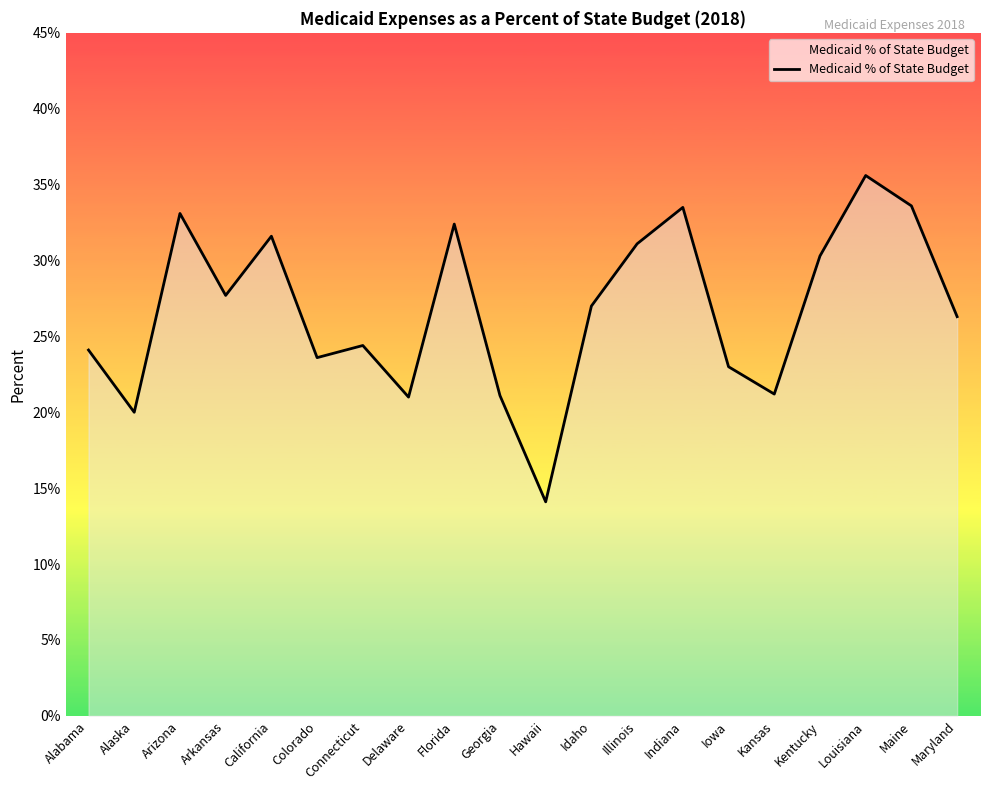

At which label is the value closest to 0?

Hawaii